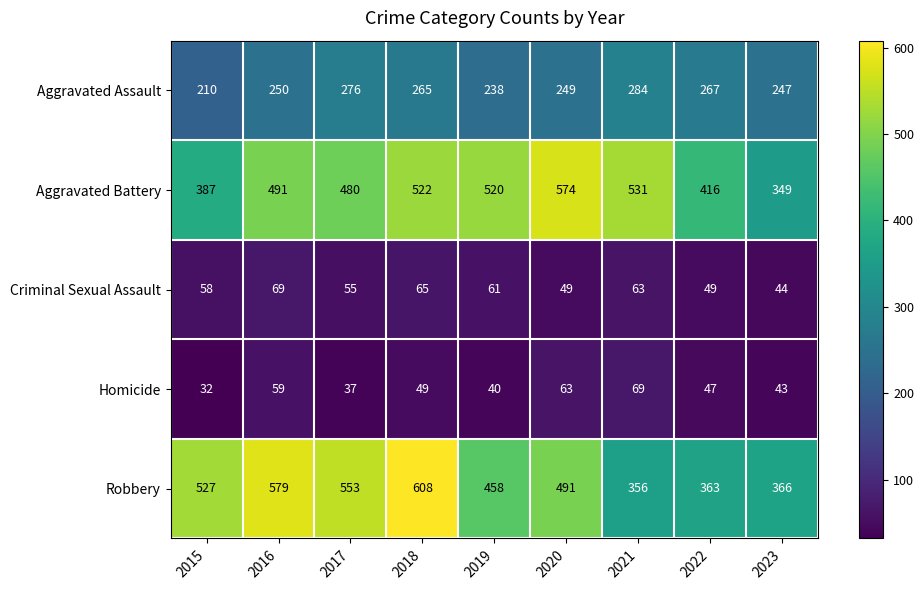

Which label corresponds to the smallest value in the chart?

2015